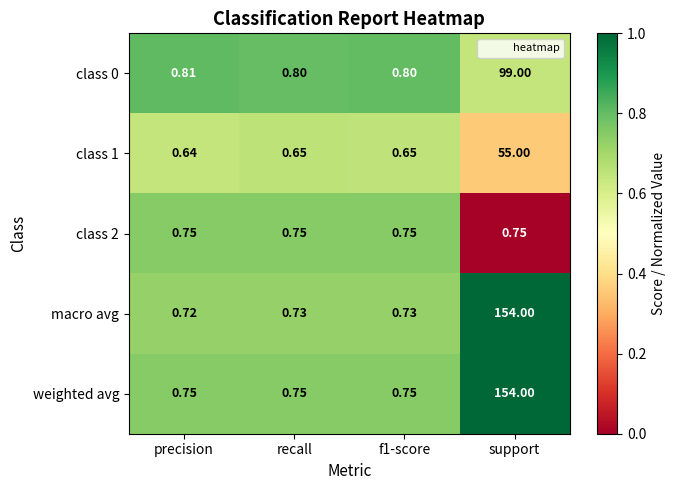

What is the total value across all series at f1-score?

3.7